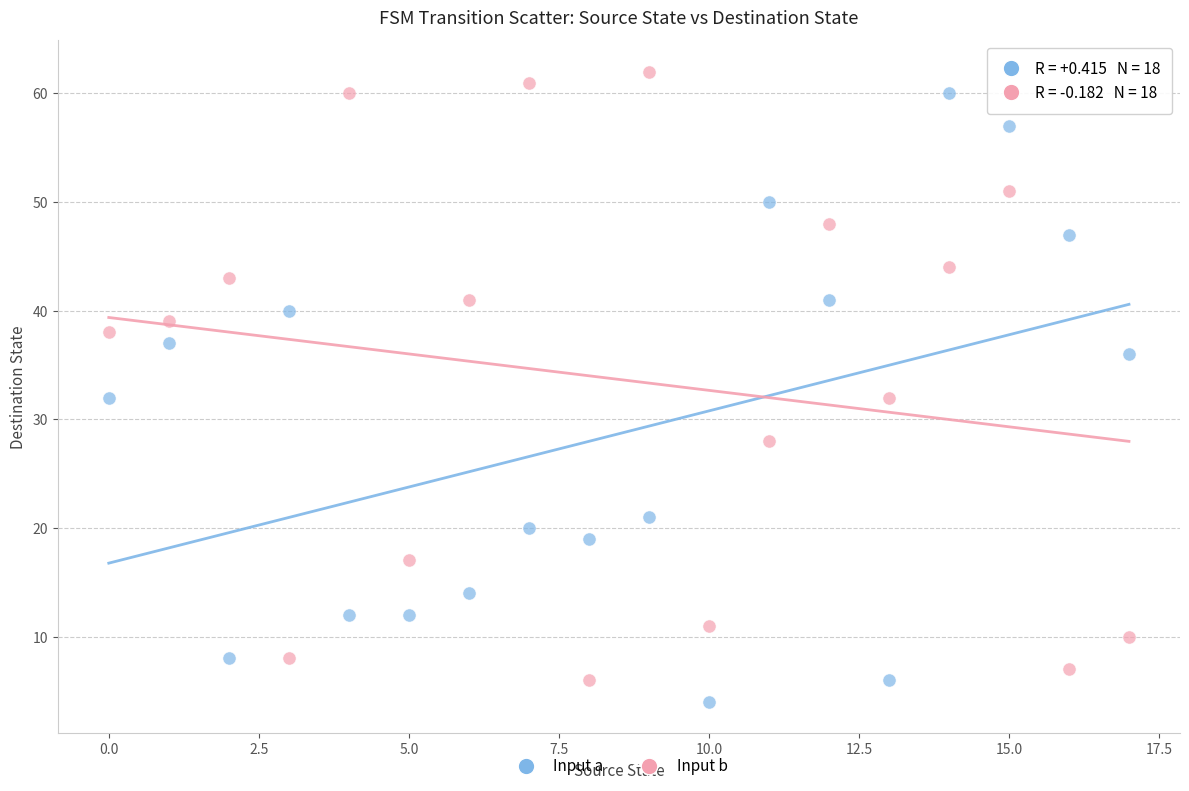

Across all data points, what is the range of Y values (max minus min)?

58